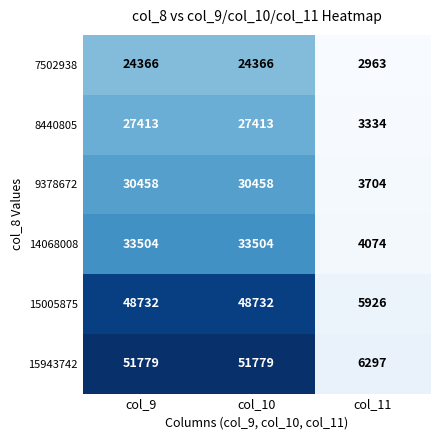

Reading left to right, what are all the values shown in this chart?

7502938: col_9=24366	col_10=24366	col_11=2963
8440805: col_9=27413	col_10=27413	col_11=3334
9378672: col_9=30458	col_10=30458	col_11=3704
14068008: col_9=33504	col_10=33504	col_11=4074
15005875: col_9=48732	col_10=48732	col_11=5926
15943742: col_9=51779	col_10=51779	col_11=6297